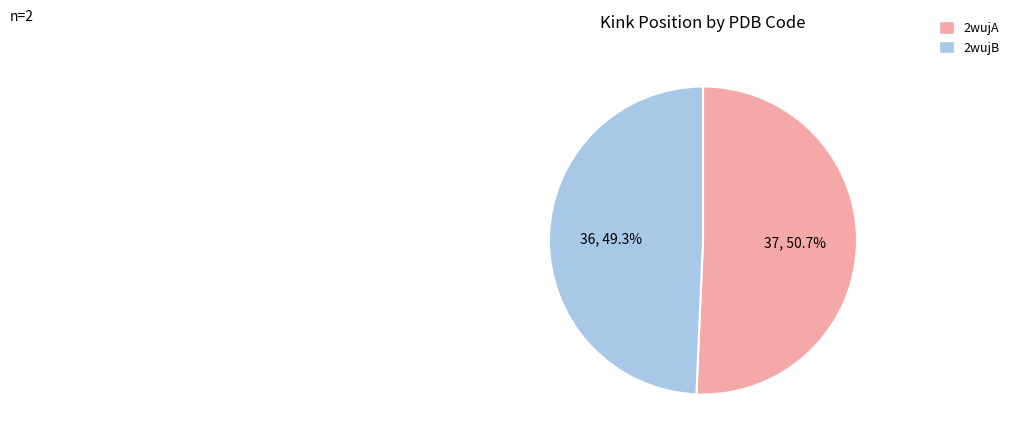

Combined, what portion of the pie is 2wujA and 2wujB?

100.0%